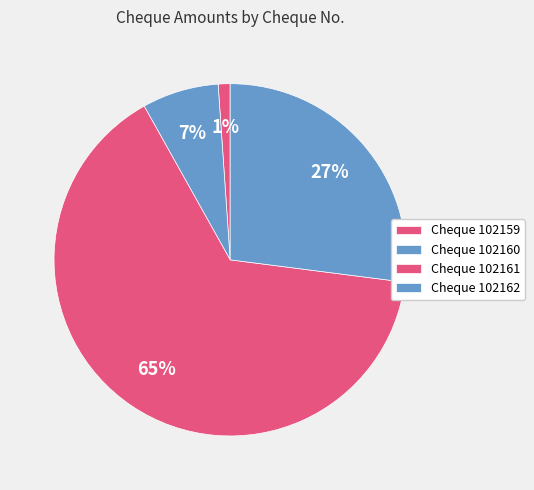

To the nearest percent, what is the average slice percentage?

25%